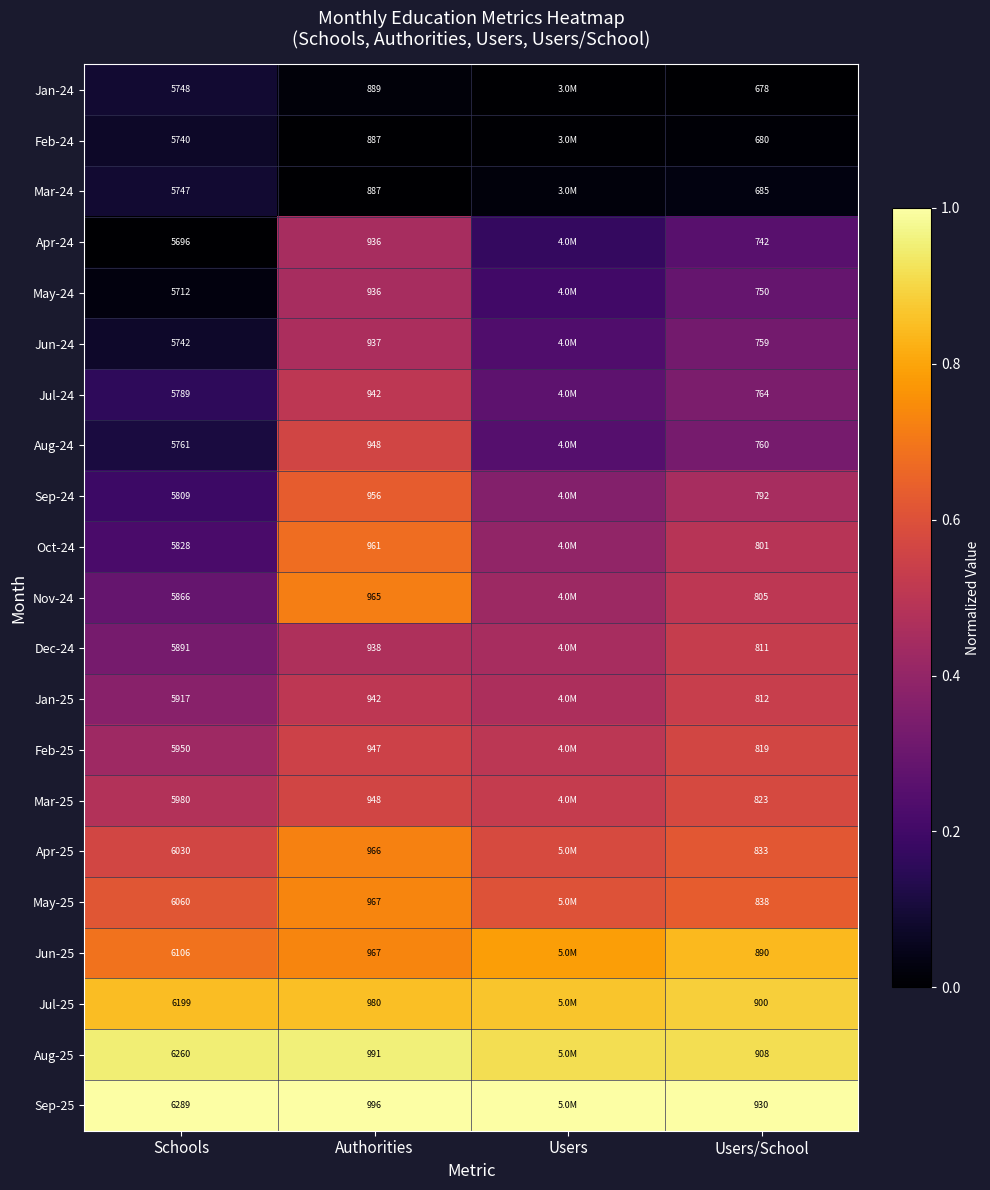

Is the value of Aug-24 at Schools greater than the value of Aug-25 at Authorities?

Yes